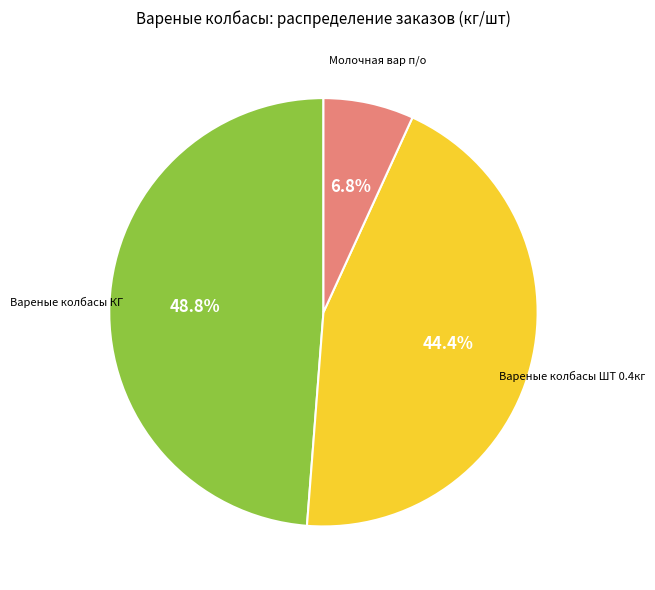

How many segments does this pie chart have?

3